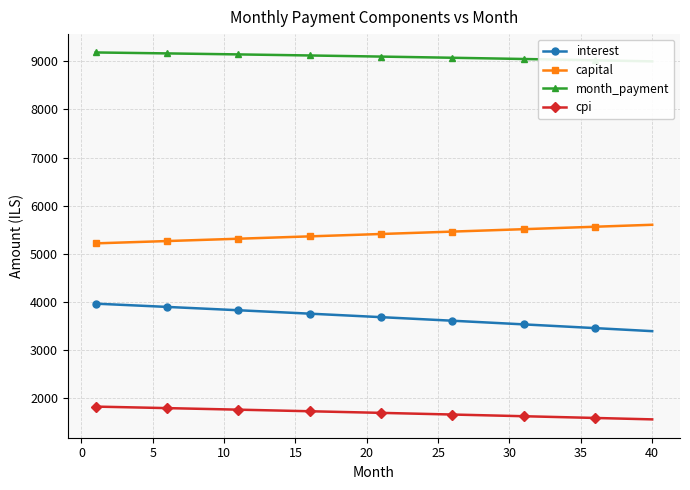

Rank the series by their average value, from highest to lowest.

month_payment, capital, interest, cpi